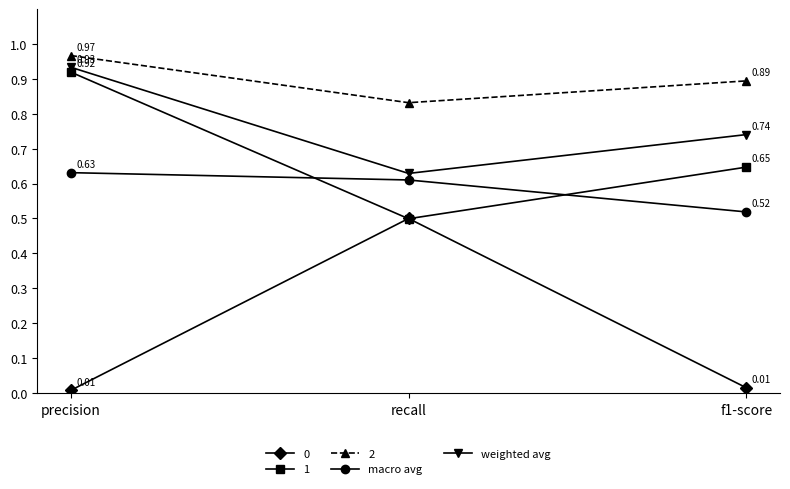

What is the label of the 2nd point from the left?

recall